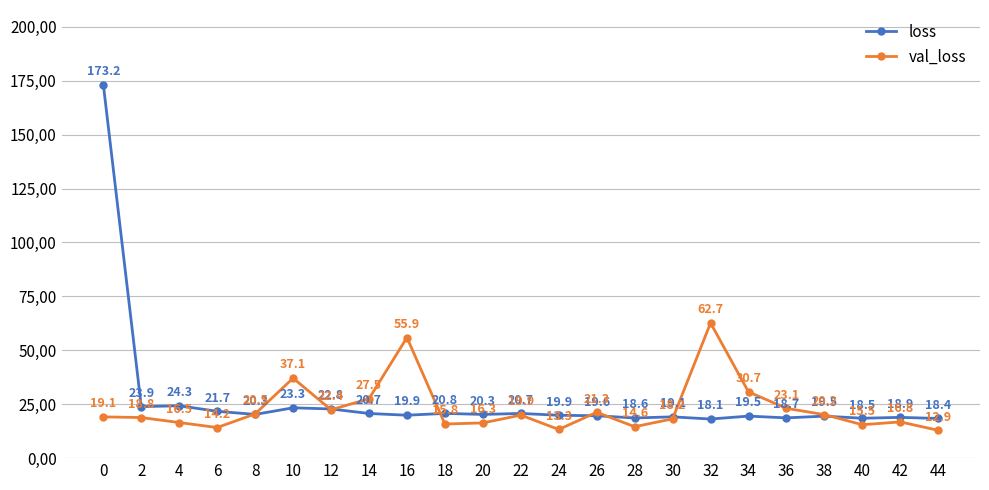

At 34, list the series in order from smallest to largest.

loss, val_loss